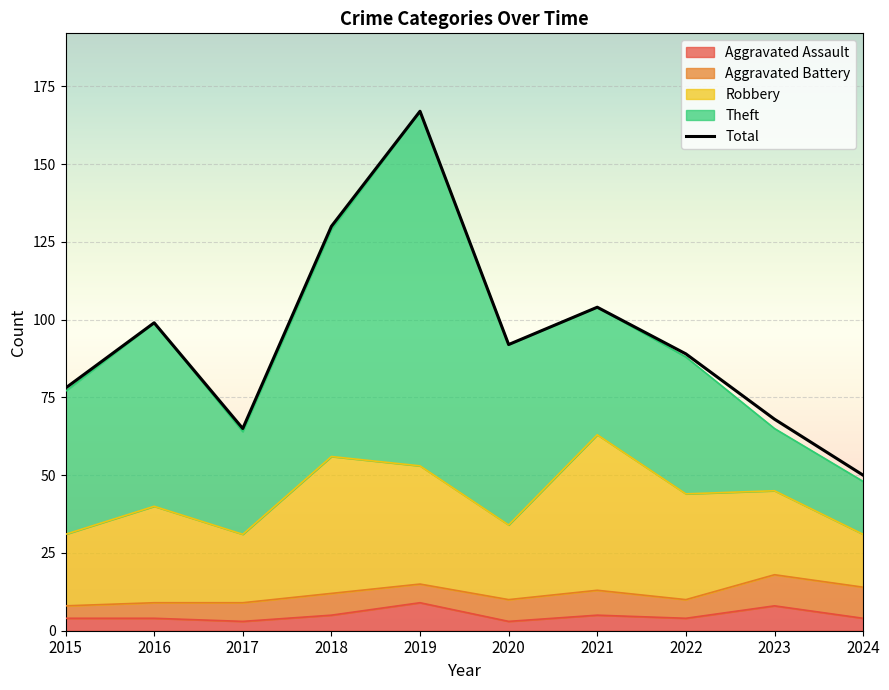

Where is the first local maximum?

2016